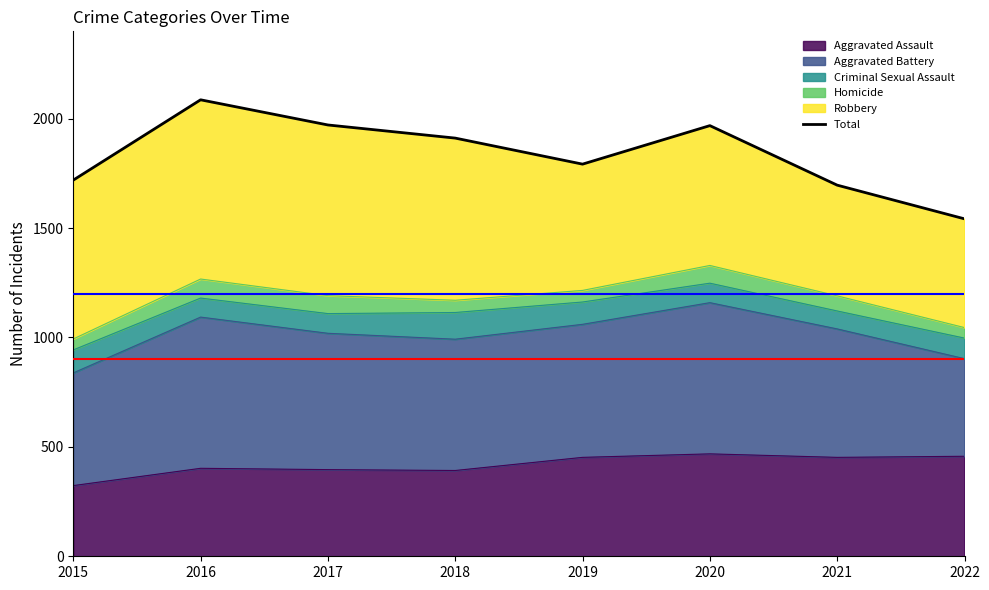

What is the minimum value shown in the chart?

1542